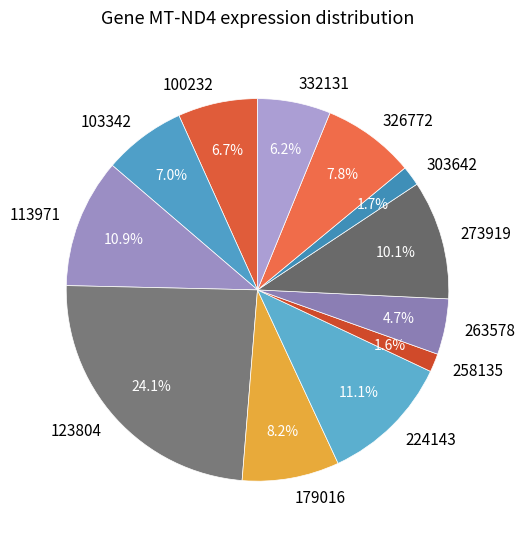

Between 258135 and 273919, which is larger?

273919